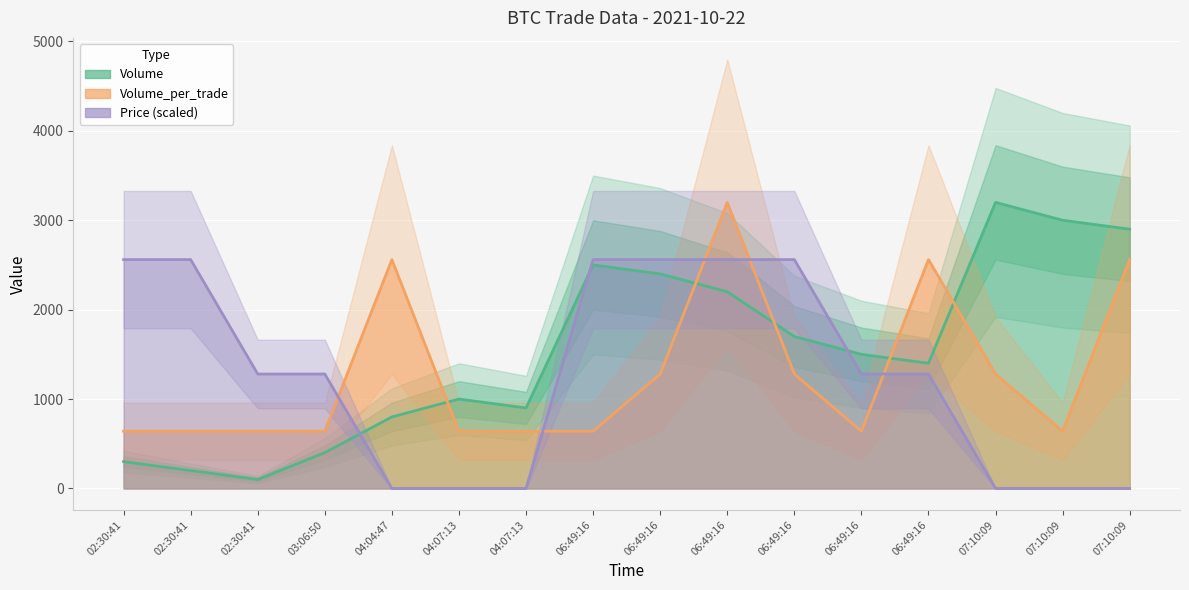

What is the label of the 16th point from the left?

07:10:09